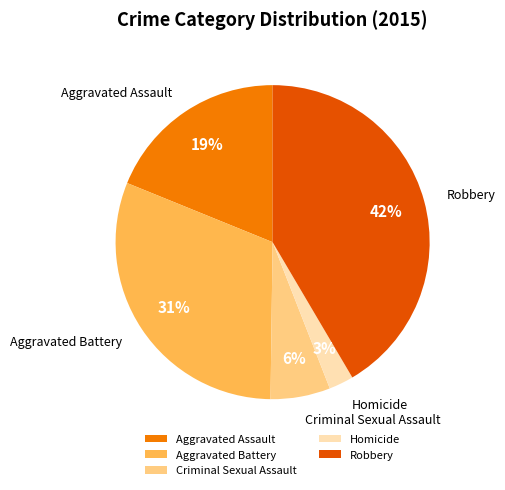

True or false: Robbery accounts for 34% of the total.

False